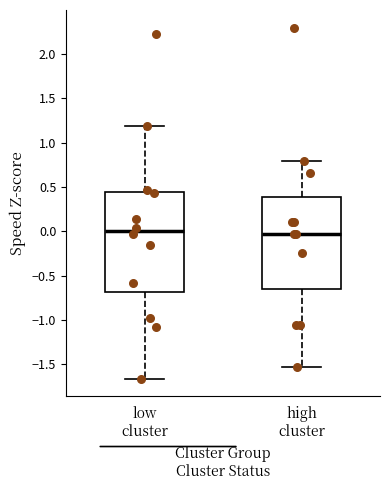

Comparing the boxes themselves (not the whiskers), which one is the tallest?

low cluster